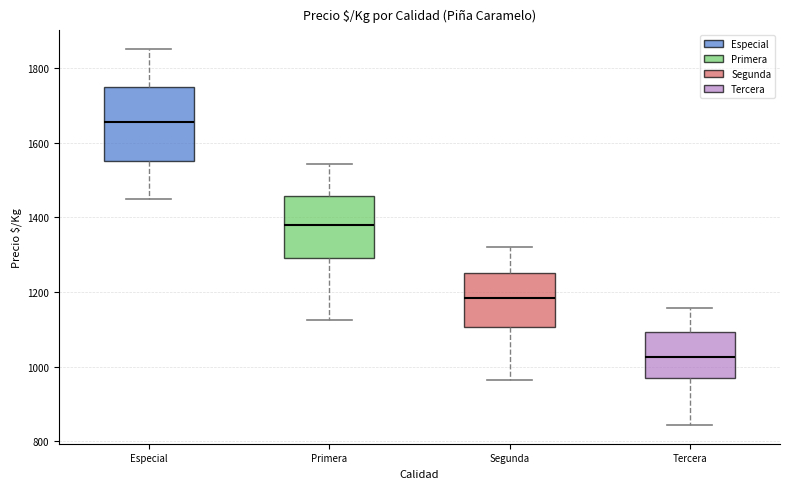

Comparing the boxes themselves (not the whiskers), which one is the tallest?

Especial